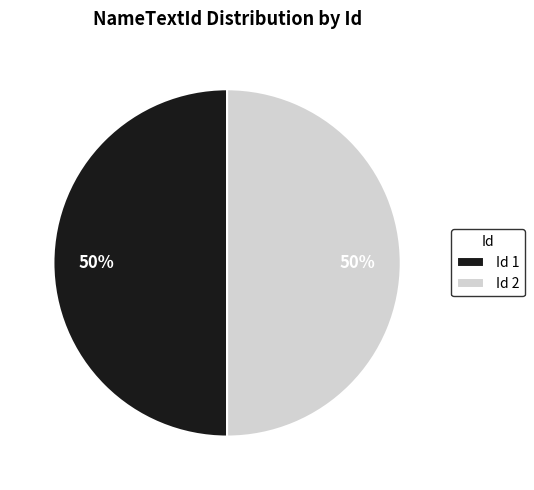

What percentage is the Id 2 slice, to the nearest percent?

50%